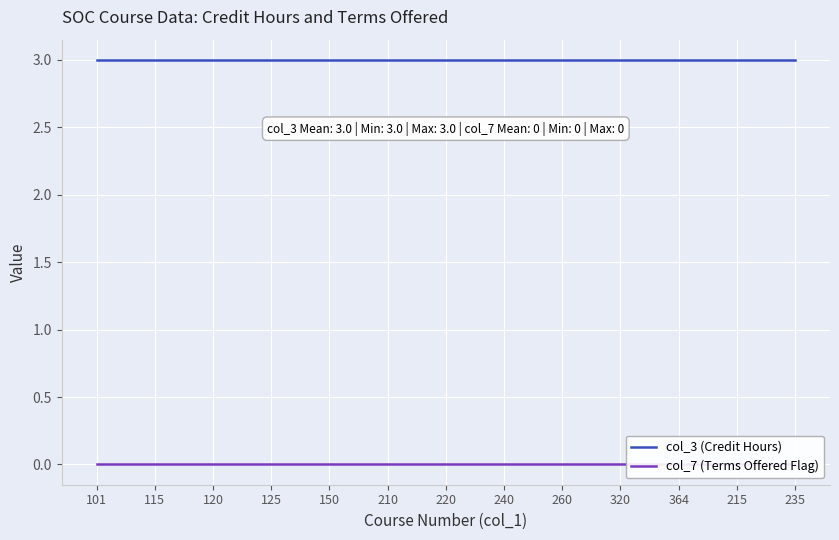

Rank the series by their maximum value, from highest to lowest.

col_3 (Credit Hours), col_7 (Terms Offered Flag)